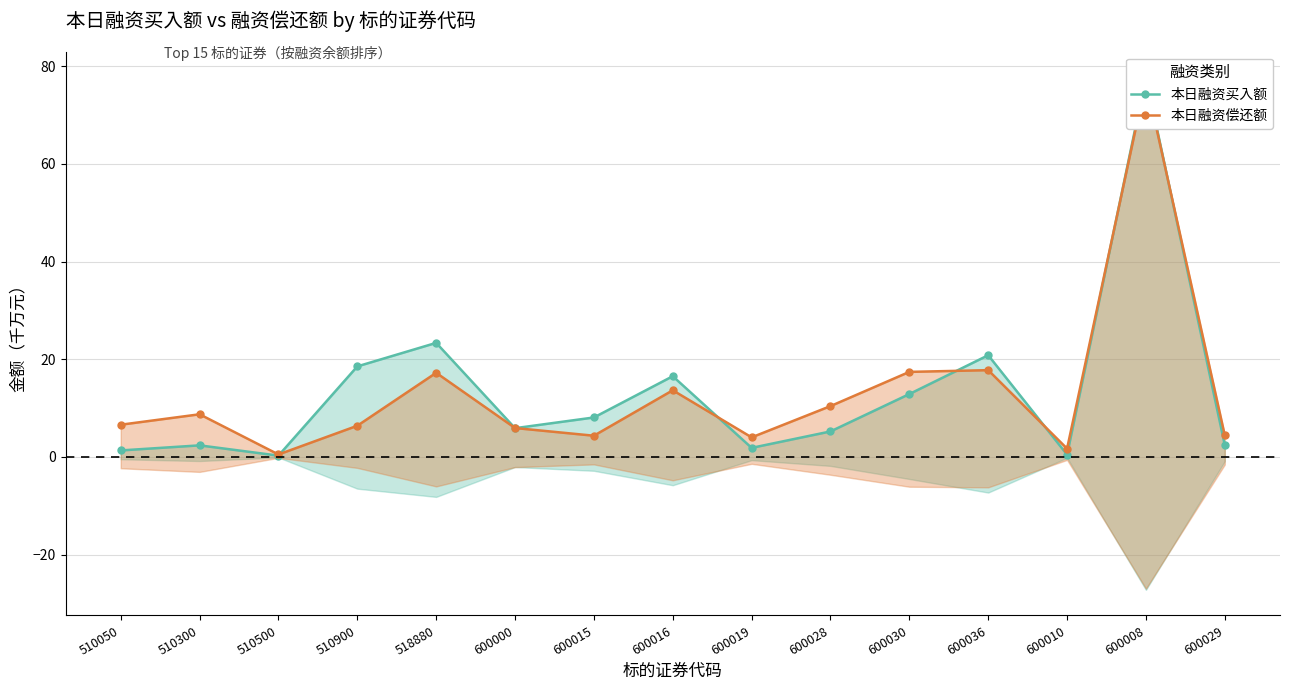

Where is the first local maximum for 本日融资买入额?

510300